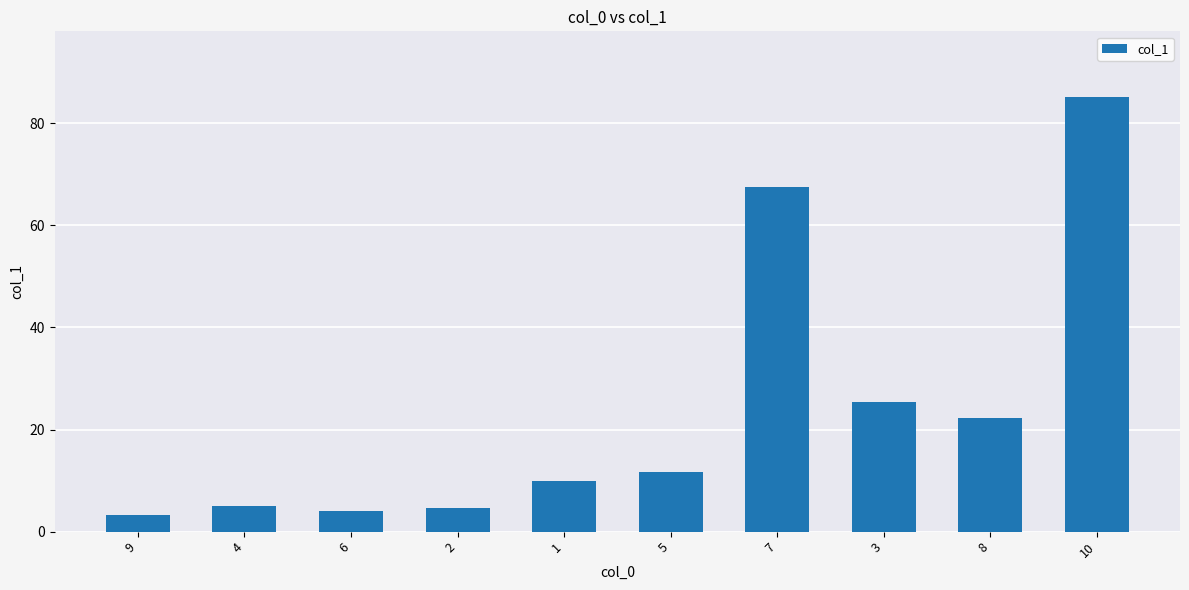

True or false: the data shows 22.3 at 8.

True